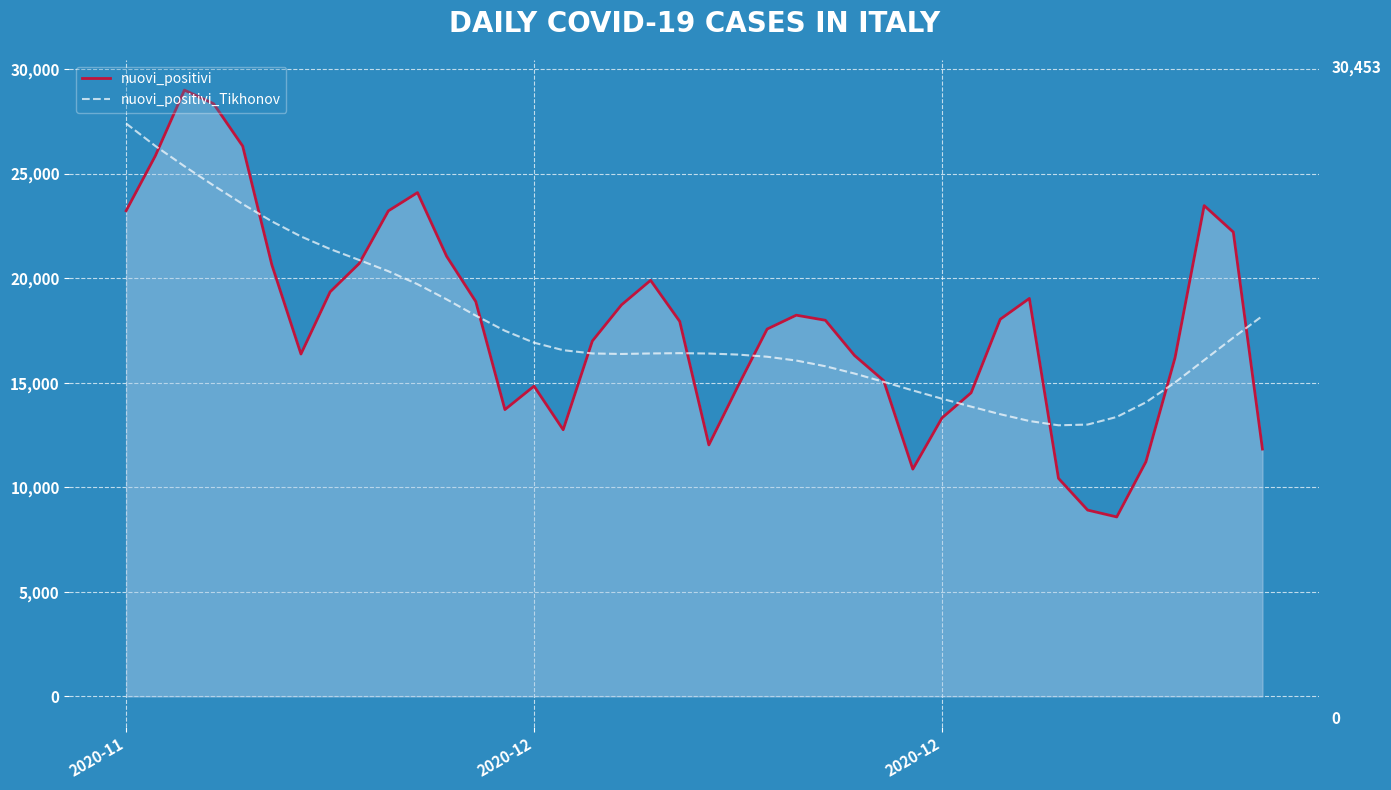

What is the smallest value displayed?

8585.0